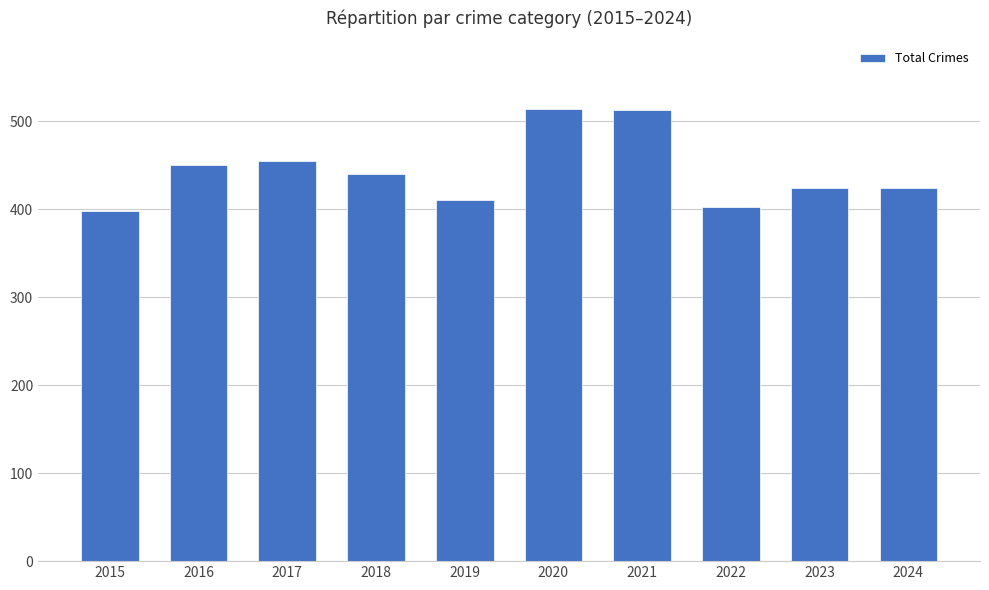

Read the value at 2020, to the nearest 10.

510